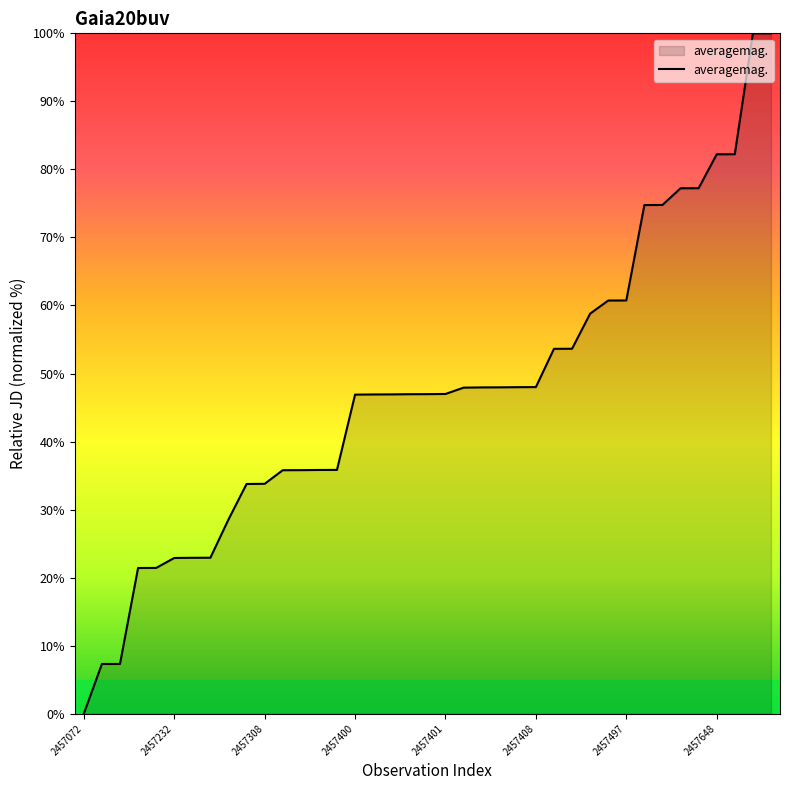

What is the difference between the maximum and minimum values?

100.0